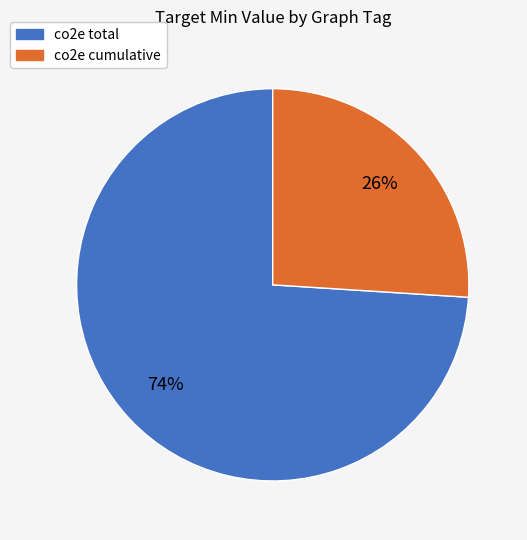

Do co2e total and co2e cumulative together represent more than half of the pie?

Yes